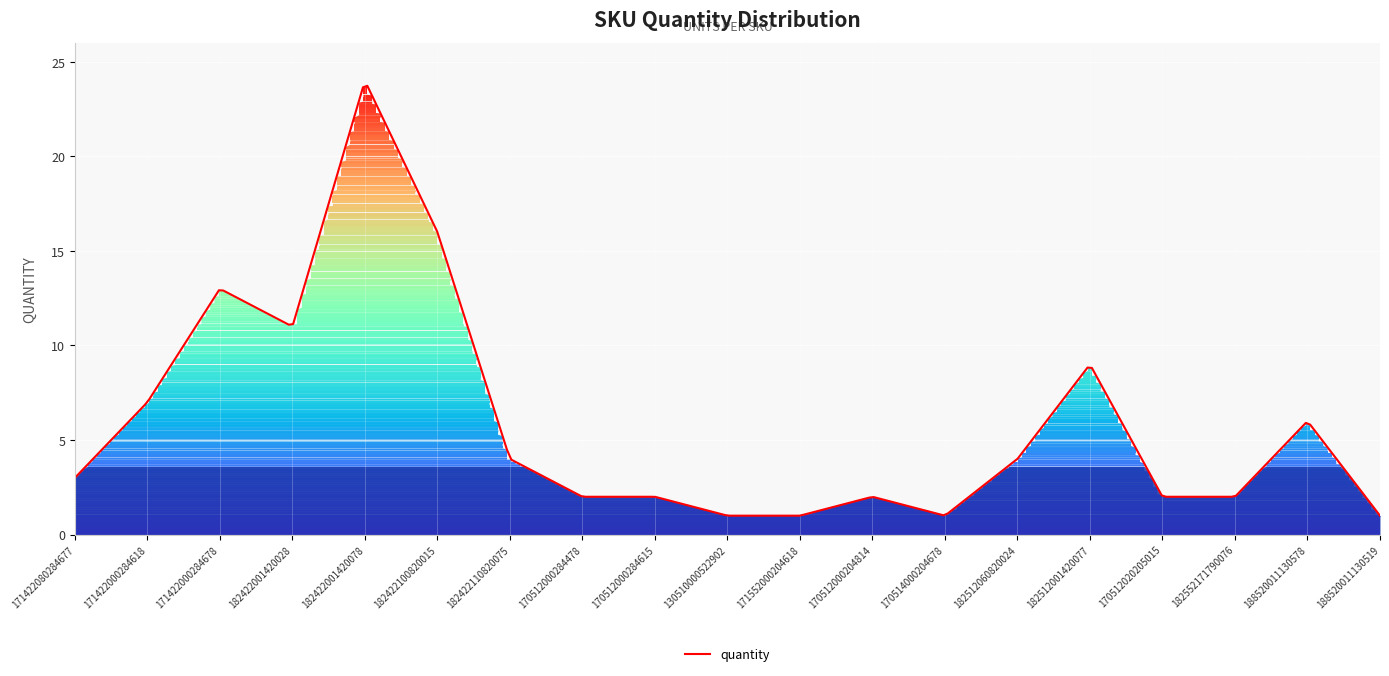

Count the number of data series in this chart.

1